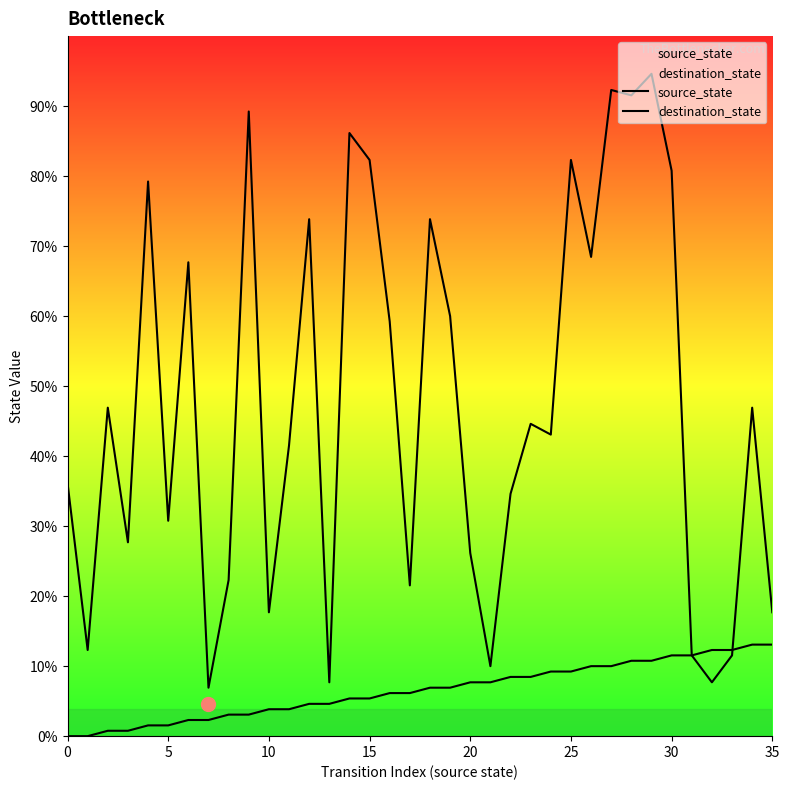

How many times do destination_state and source_state cross each other?

1